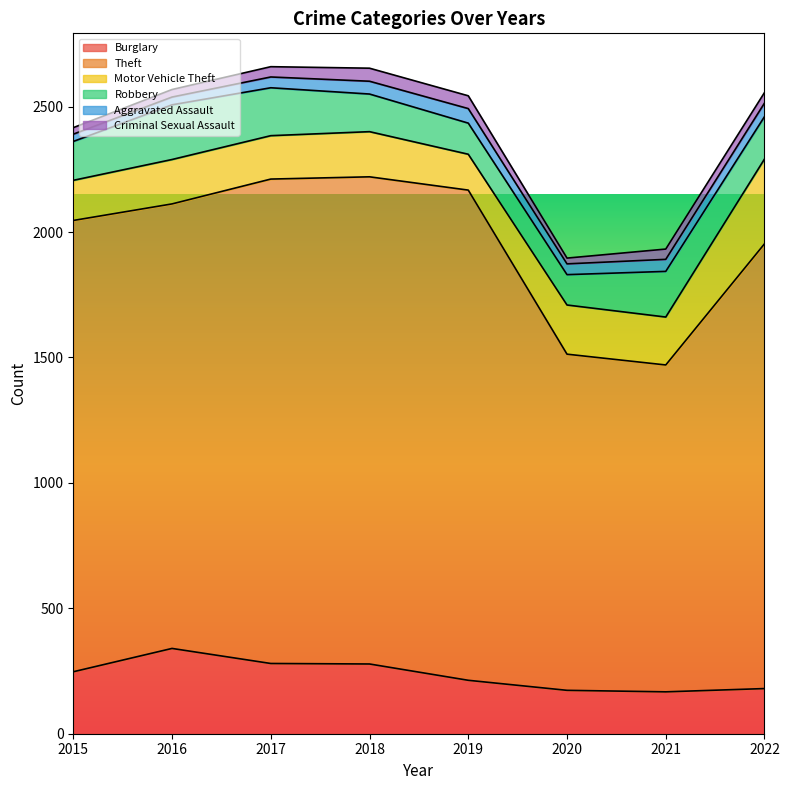

What is the sum of the Burglary values at 2019 and 2015?

460